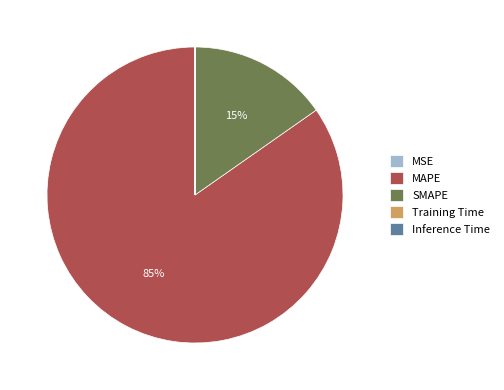

Which slice is the largest?

MAPE